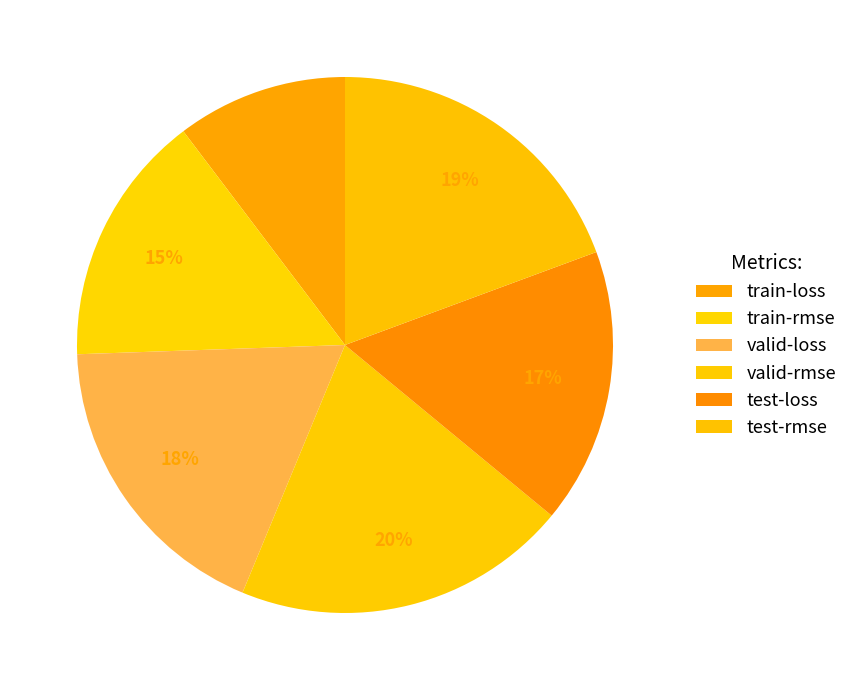

Is test-rmse the majority of the pie?

No